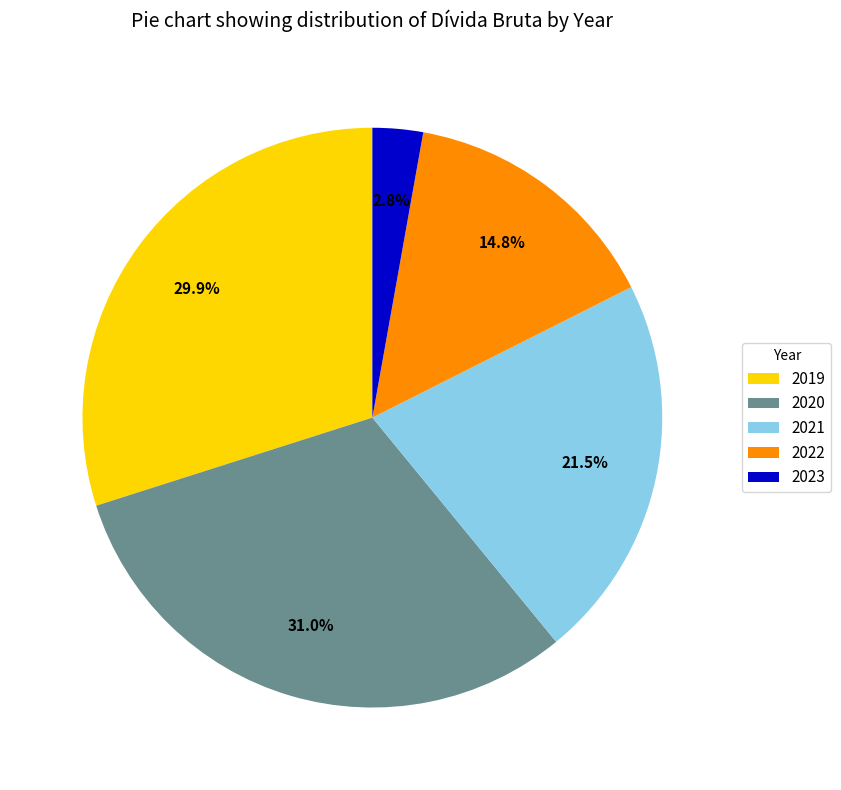

What percentage is the 2020 slice, to the nearest percent?

31%